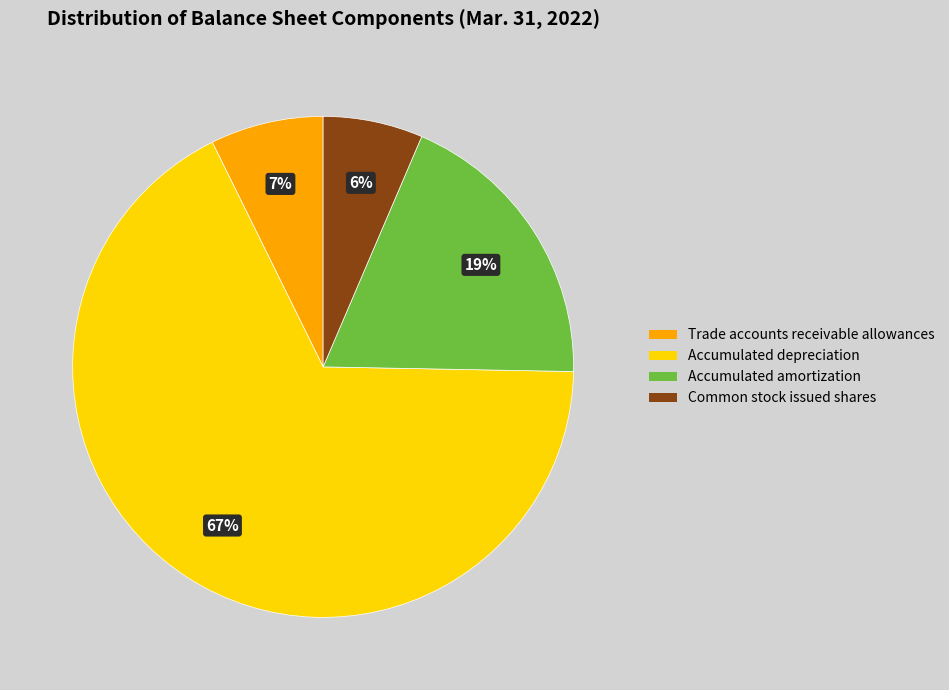

What is the smallest slice in the pie chart?

Common stock issued shares